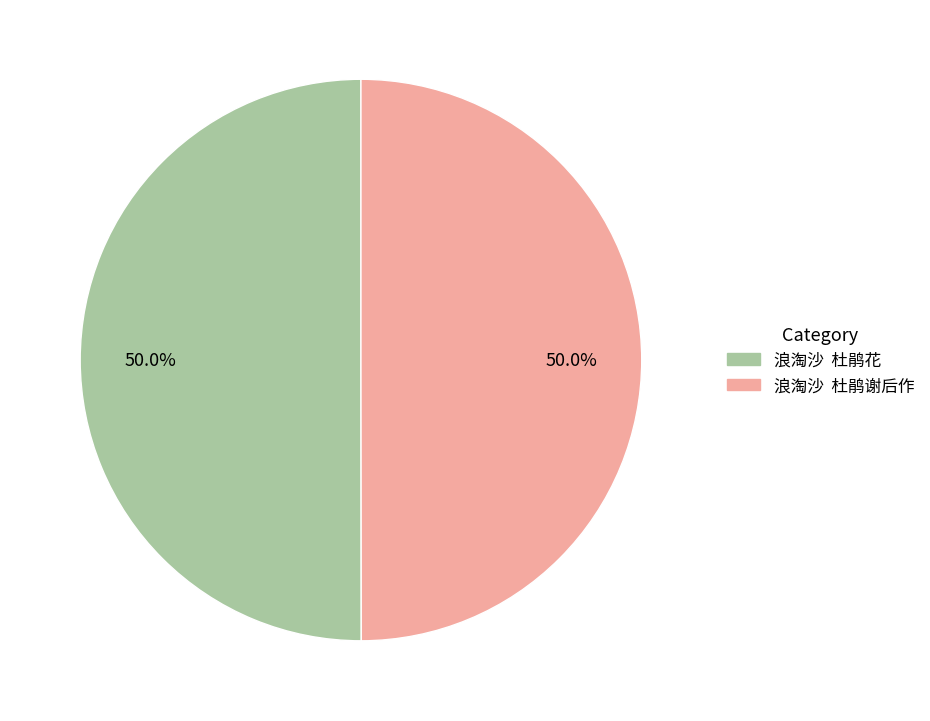

Combined, what portion of the pie is 浪淘沙 杜鹃花 and 浪淘沙 杜鹃谢后作?

100.0%